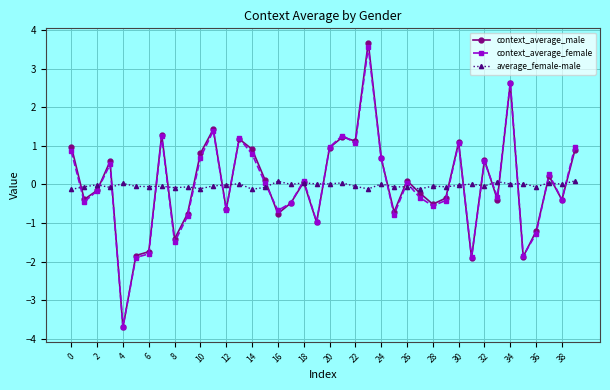

At how many categories does at least one series exceed 3?

1